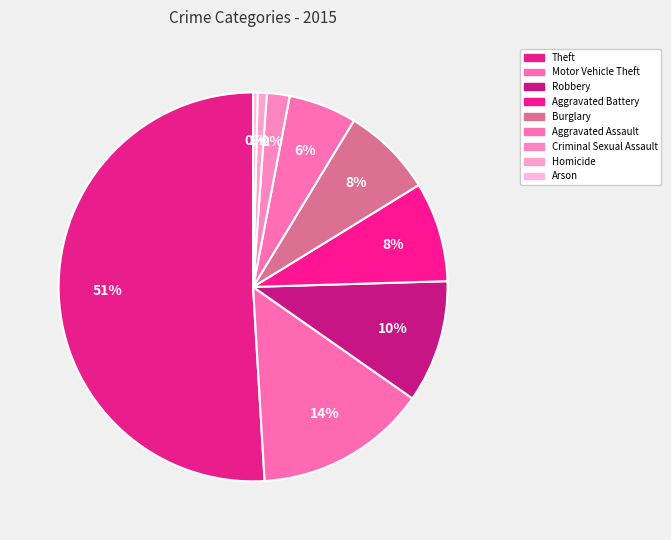

How many slices are in this pie chart?

9